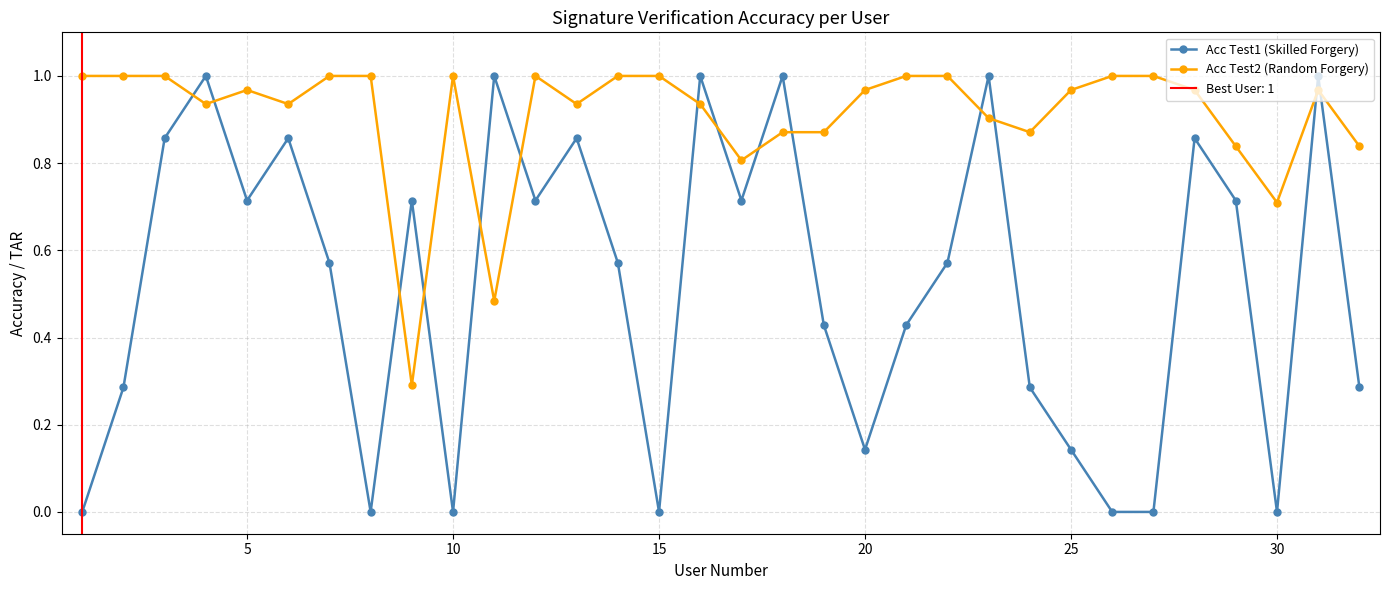

After their last crossing, which series has the higher values: Acc Test2 (Random Forgery) or Acc Test1 (Skilled Forgery)?

Acc Test2 (Random Forgery)